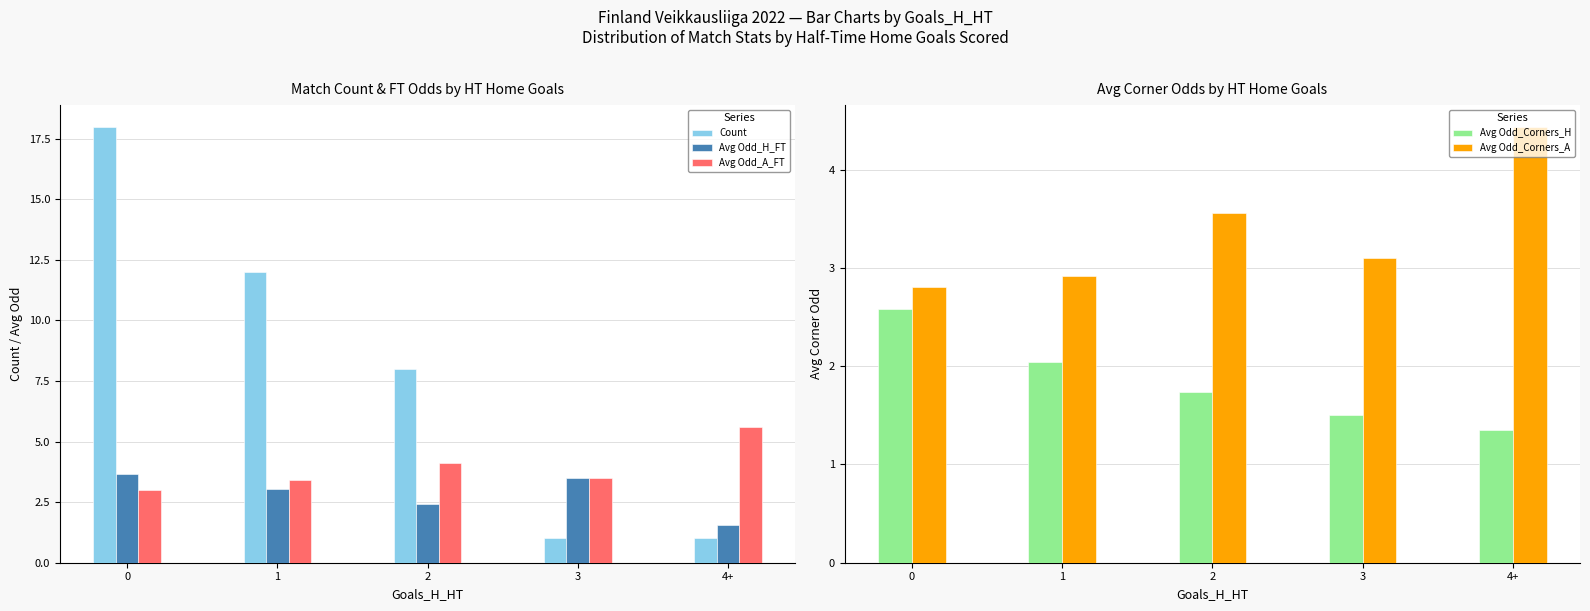

What is the highest value of the Avg Odd_Corners_H series?

2.6